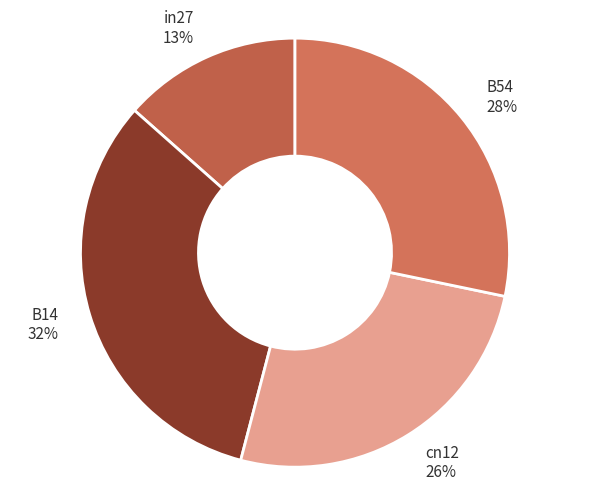

Which category has the biggest portion of the pie?

B14